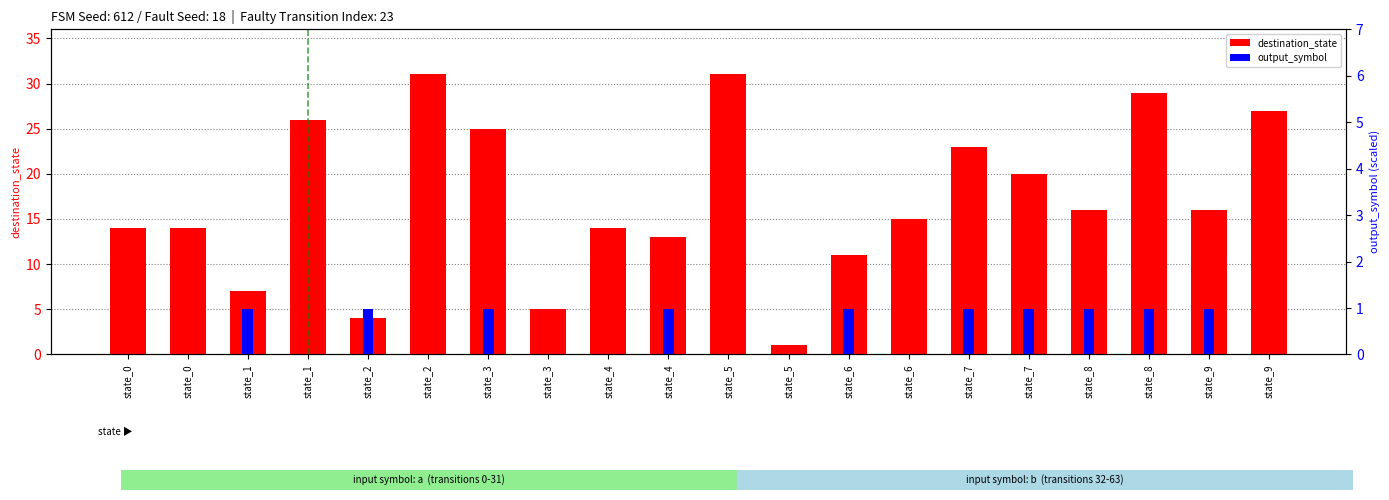

Is the value of output_symbol at state_8 greater than the value of destination_state at state_4?

No